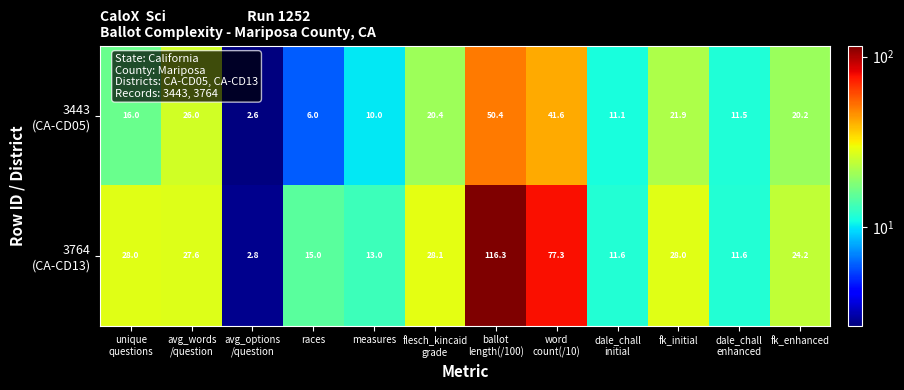

What is the smallest value displayed?

2.6